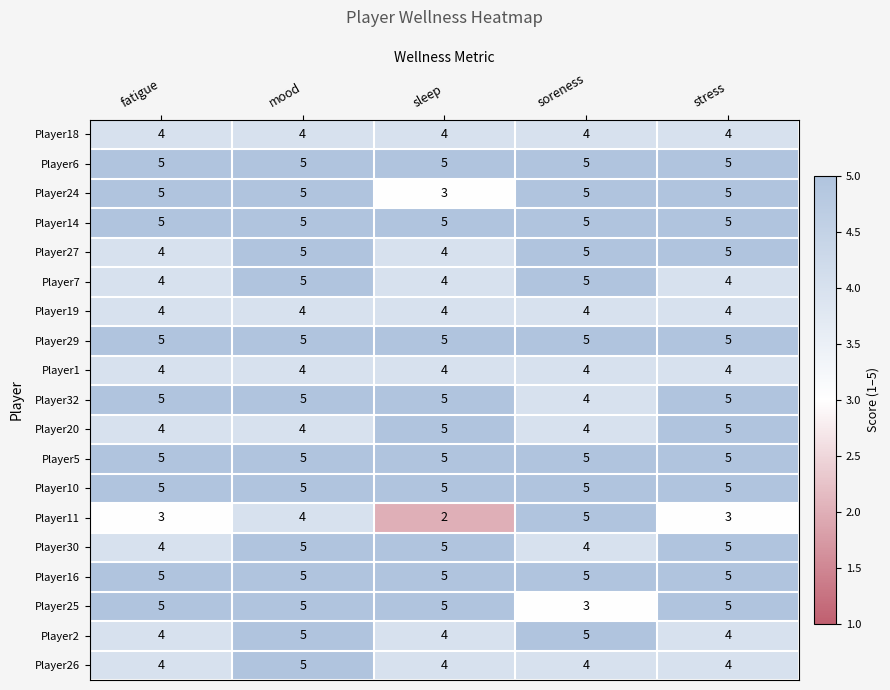

What is the maximum value shown in the chart?

5